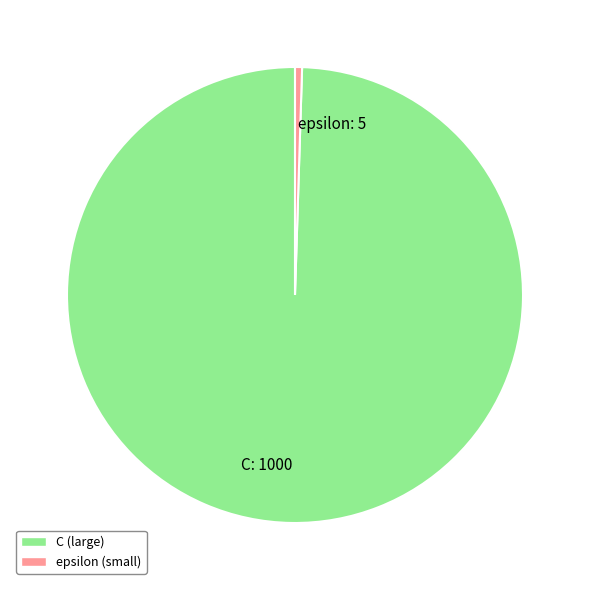

Between C and epsilon, which is larger?

C